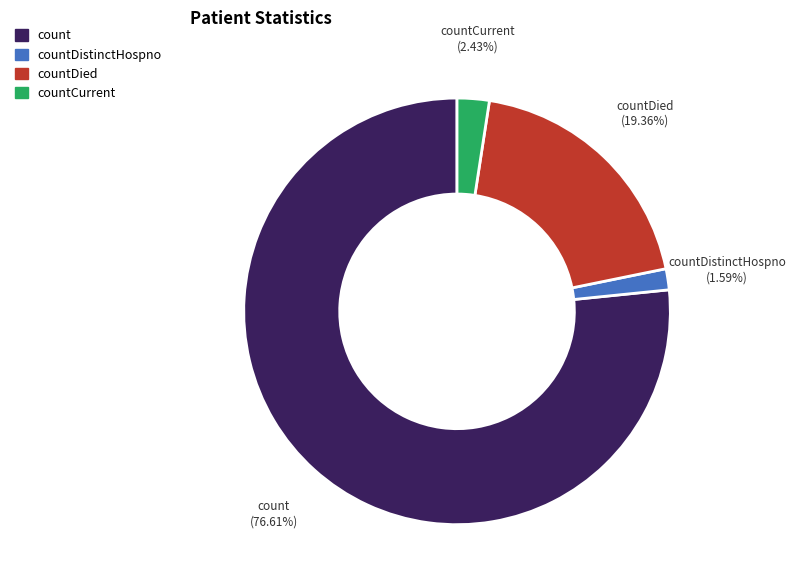

Is there any slice that represents more than half of the pie?

Yes